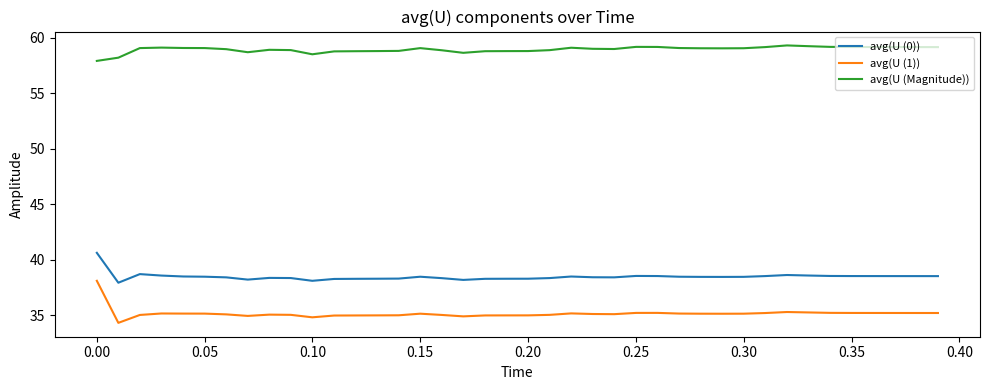

What are all the series names shown in the legend?

avg(U (0)), avg(U (1)), avg(U (Magnitude))